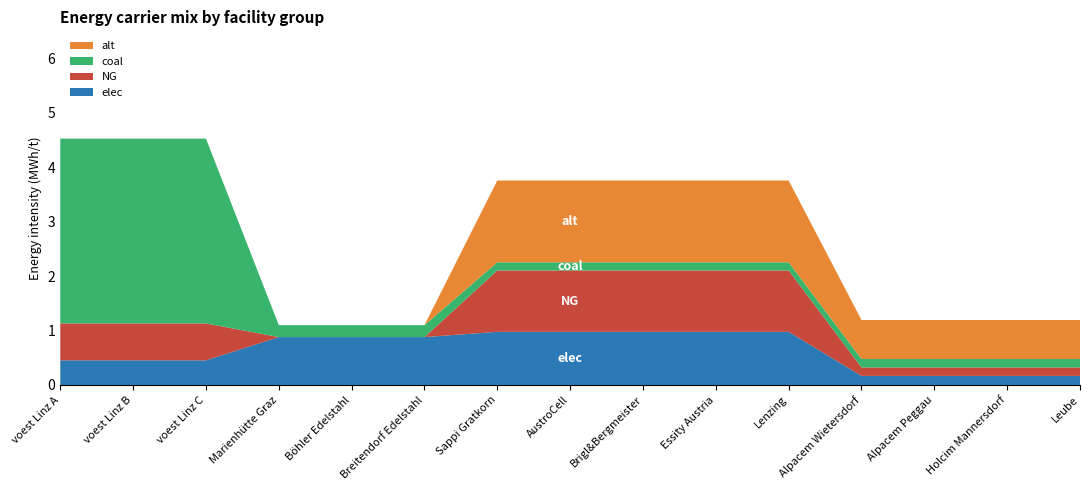

Reading right to left, list all the values displayed in this chart.

elec: Leube=0.2	Holcim Mannersdorf=0.2	Alpacem Peggau=0.2	Alpacem Wietersdorf=0.2	Lenzing=1.0	Essity Austria=1.0	Brigl&Bergmeister=1.0	AustroCell=1.0	Sappi Gratkorn=1.0	Breitendorf Edelstahl=0.9	Böhler Edelstahl=0.9	Marienhütte Graz=0.9	voest Linz C=0.5	voest Linz B=0.5	voest Linz A=0.5
NG: Leube=0.2	Holcim Mannersdorf=0.2	Alpacem Peggau=0.2	Alpacem Wietersdorf=0.2	Lenzing=1.1	Essity Austria=1.1	Brigl&Bergmeister=1.1	AustroCell=1.1	Sappi Gratkorn=1.1	Breitendorf Edelstahl=0.0	Böhler Edelstahl=0.0	Marienhütte Graz=0.0	voest Linz C=0.7	voest Linz B=0.7	voest Linz A=0.7
coal: Leube=0.2	Holcim Mannersdorf=0.2	Alpacem Peggau=0.2	Alpacem Wietersdorf=0.2	Lenzing=0.2	Essity Austria=0.2	Brigl&Bergmeister=0.2	AustroCell=0.2	Sappi Gratkorn=0.2	Breitendorf Edelstahl=0.2	Böhler Edelstahl=0.2	Marienhütte Graz=0.2	voest Linz C=3.4	voest Linz B=3.4	voest Linz A=3.4
alt: Leube=0.7	Holcim Mannersdorf=0.7	Alpacem Peggau=0.7	Alpacem Wietersdorf=0.7	Lenzing=1.5	Essity Austria=1.5	Brigl&Bergmeister=1.5	AustroCell=1.5	Sappi Gratkorn=1.5	Breitendorf Edelstahl=0.0	Böhler Edelstahl=0.0	Marienhütte Graz=0.0	voest Linz C=0.0	voest Linz B=0.0	voest Linz A=0.0